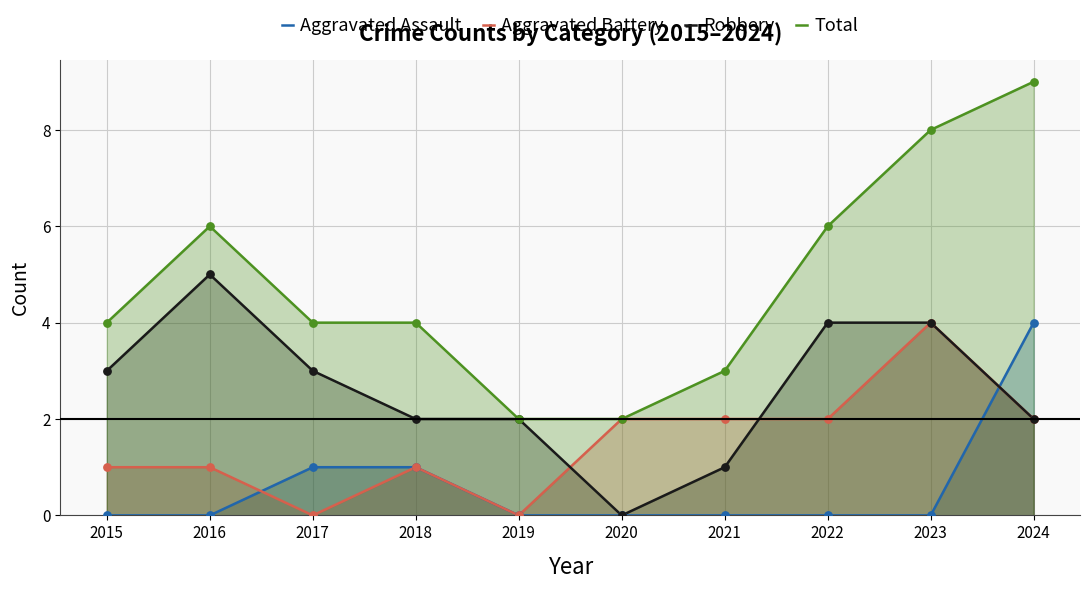

At which category is the sum across all series the highest?

2024